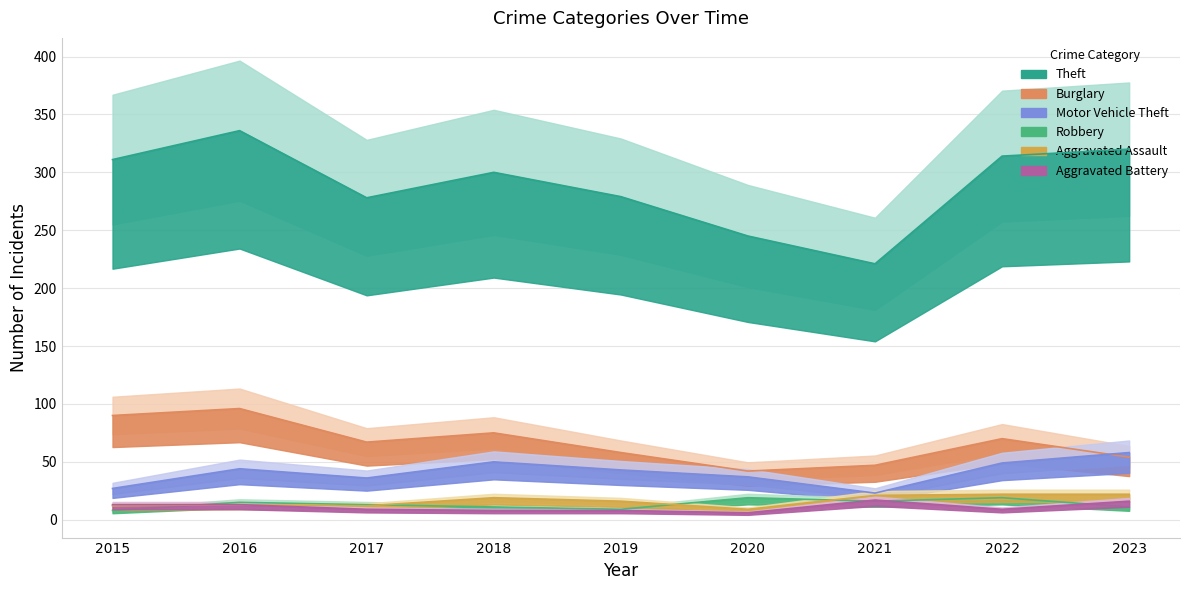

Which has a higher value, 2015 or 2018?

2015